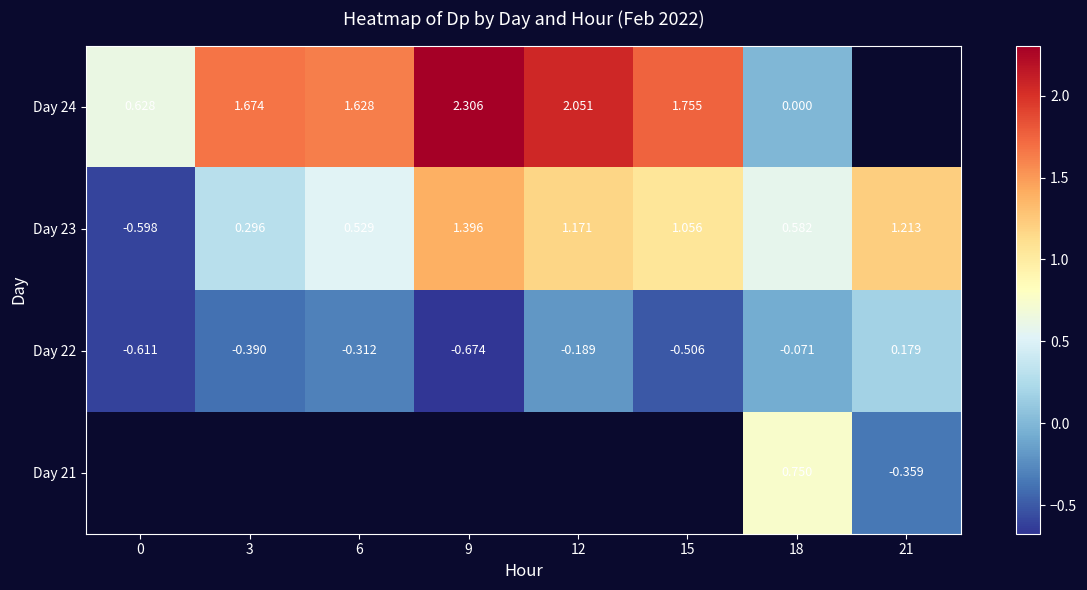

The Day 22 series shows -0.7 at 9. True or false?

True